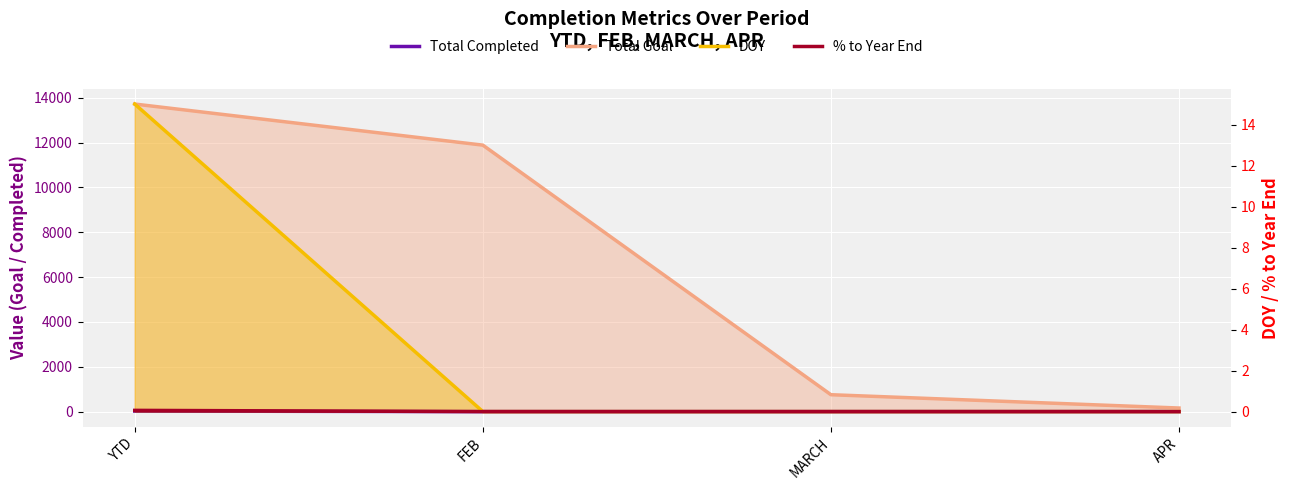

List the labels in order of % to Year End value, smallest first.

FEB, MARCH, APR, YTD